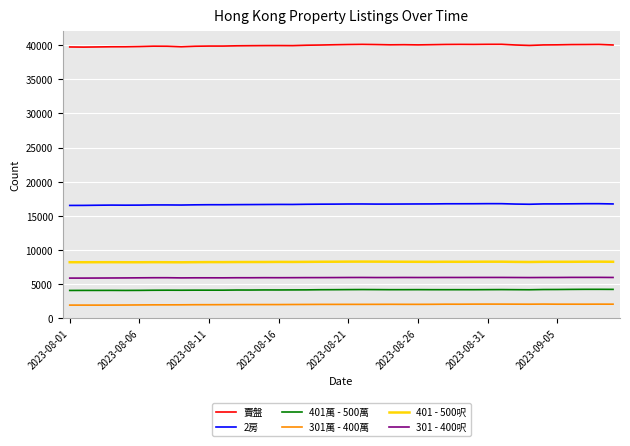

What is the average value of the 301 - 400呎 series?

5924